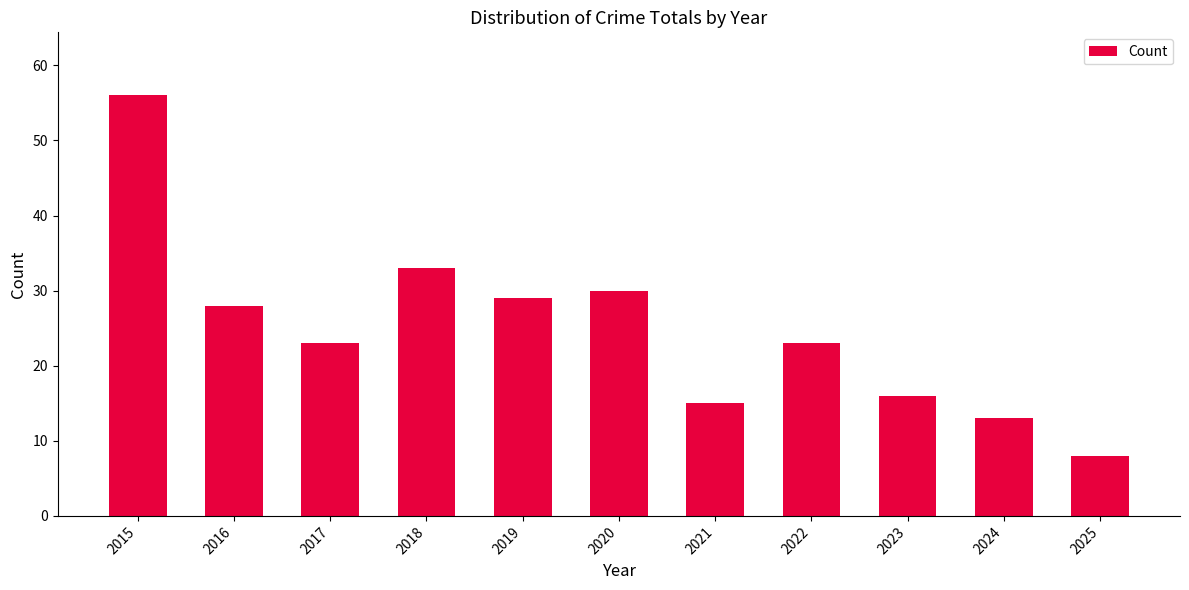

Reading right to left, what are all the values shown in this chart?

2025=8	2024=13	2023=16	2022=23	2021=15	2020=30	2019=29	2018=33	2017=23	2016=28	2015=56